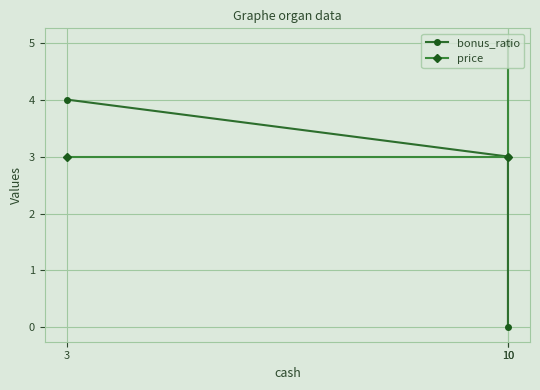

List the series in order of their overall mean, highest first.

price, bonus_ratio